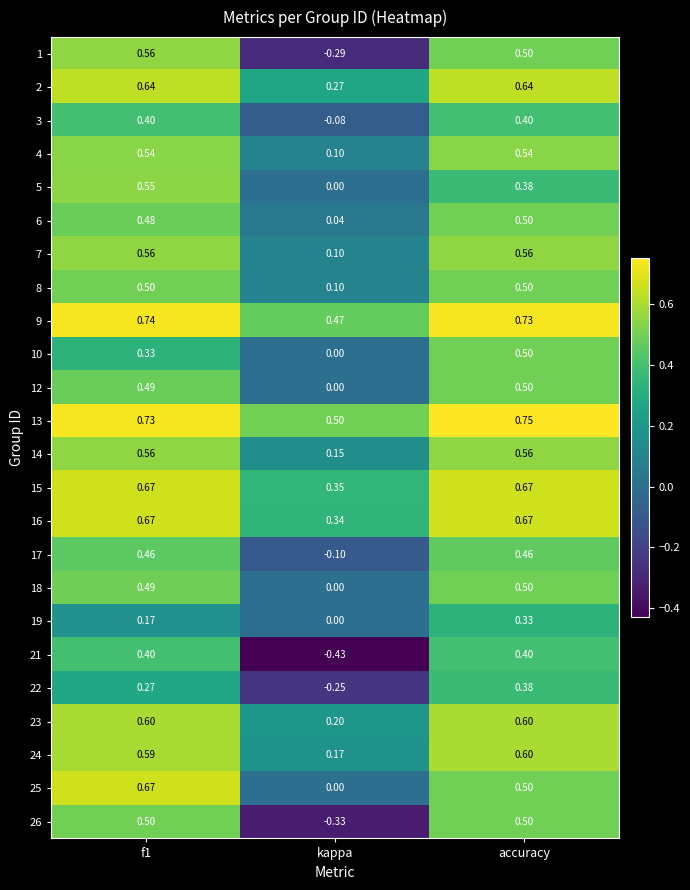

At which label is 2 closest to 0?

kappa